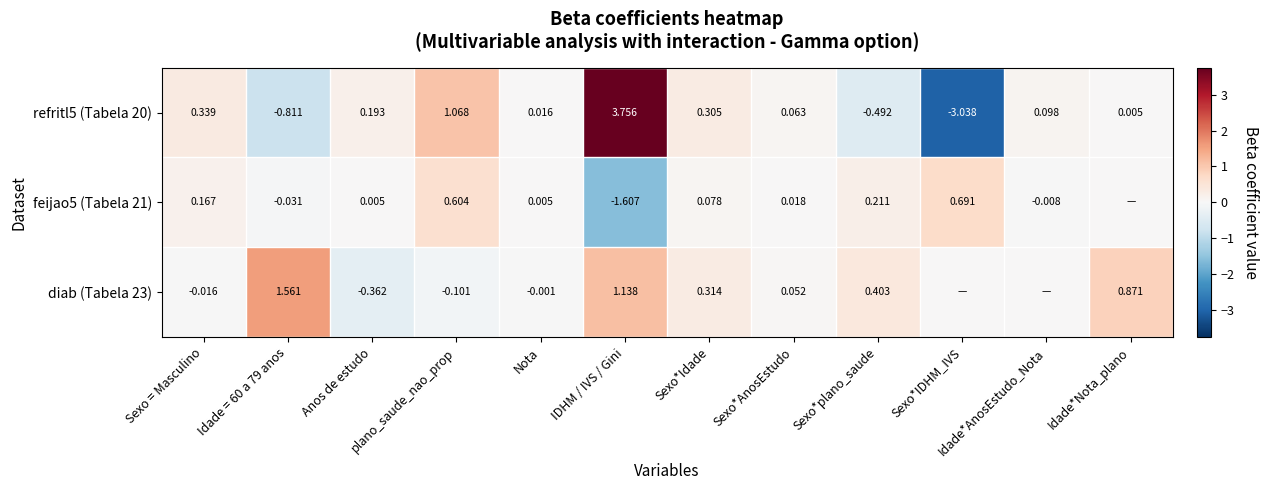

At which label is refritl5 (Tabela 20) closest to 0?

Idade*Nota_plano